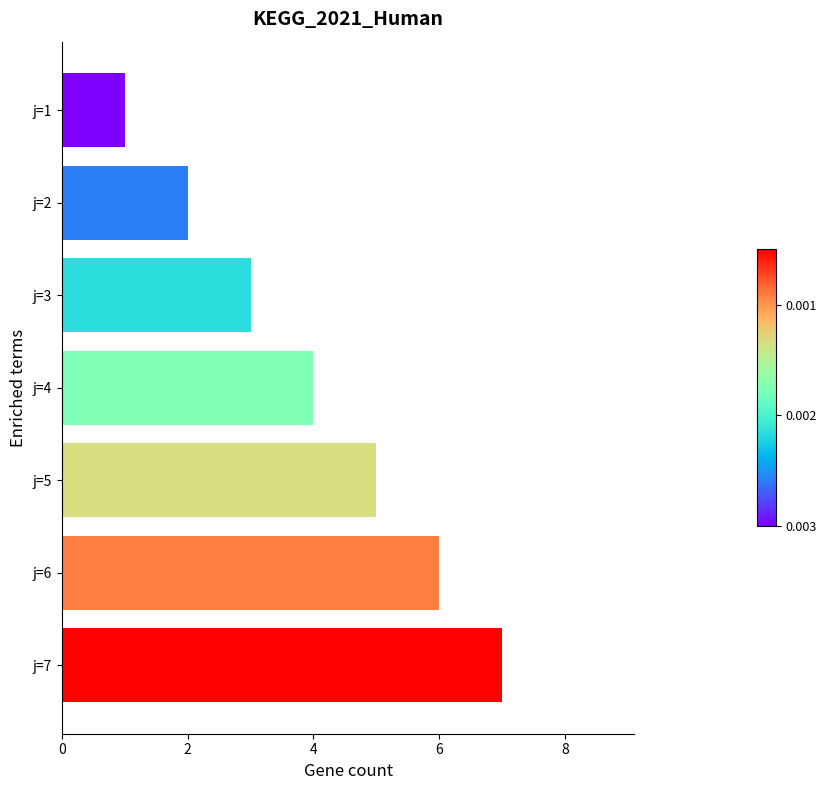

Is it true that the value at j=7 is 2?

False